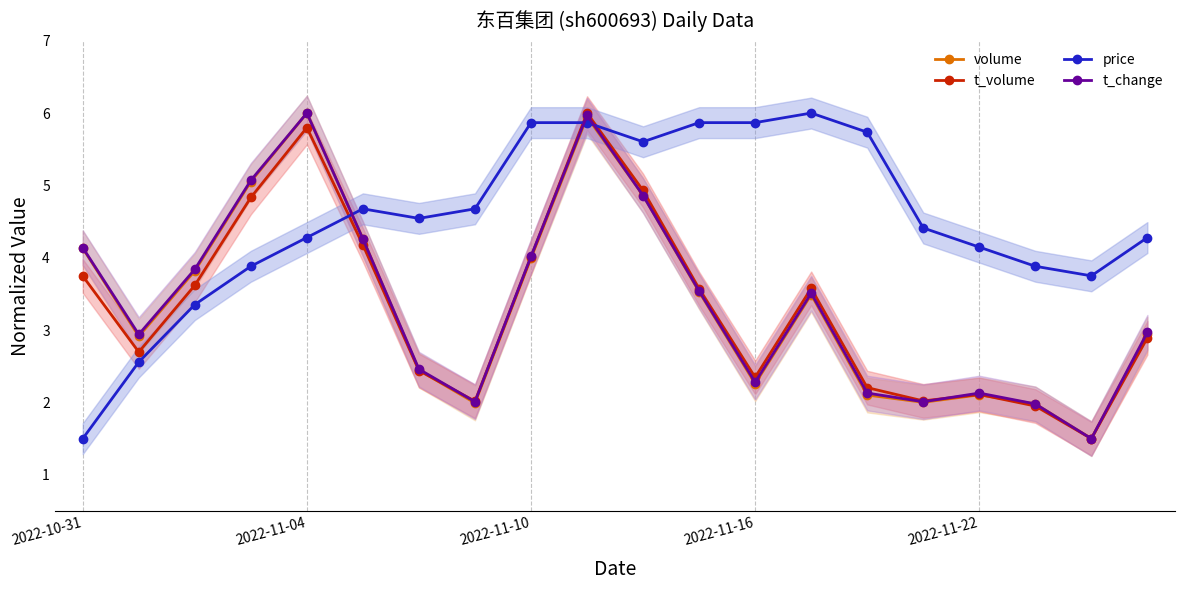

Which series has the largest total across all categories?

price